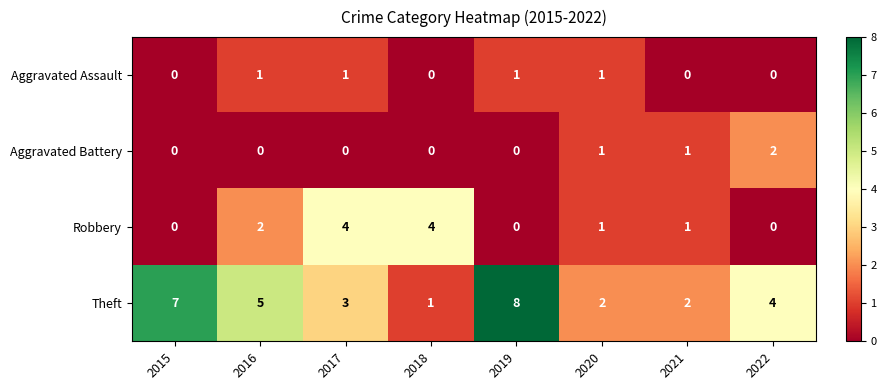

What is the total value across all series at 2018?

5